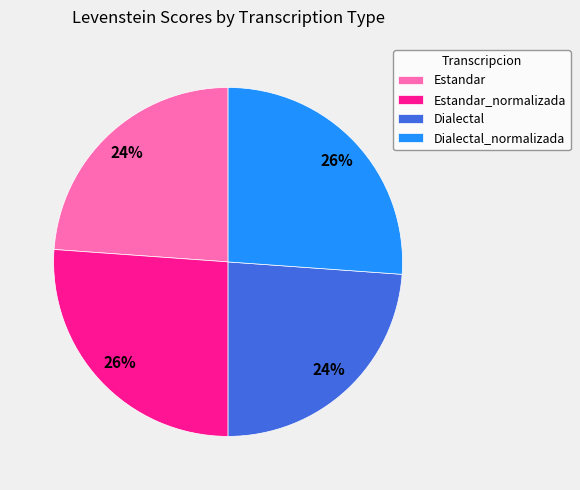

To the nearest percent, what percentage of the pie is Dialectal_normalizada?

26%